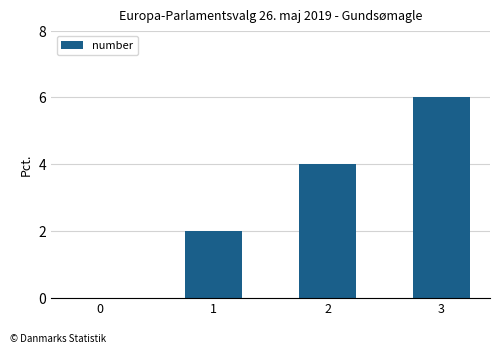

What is the sum of all values?

12